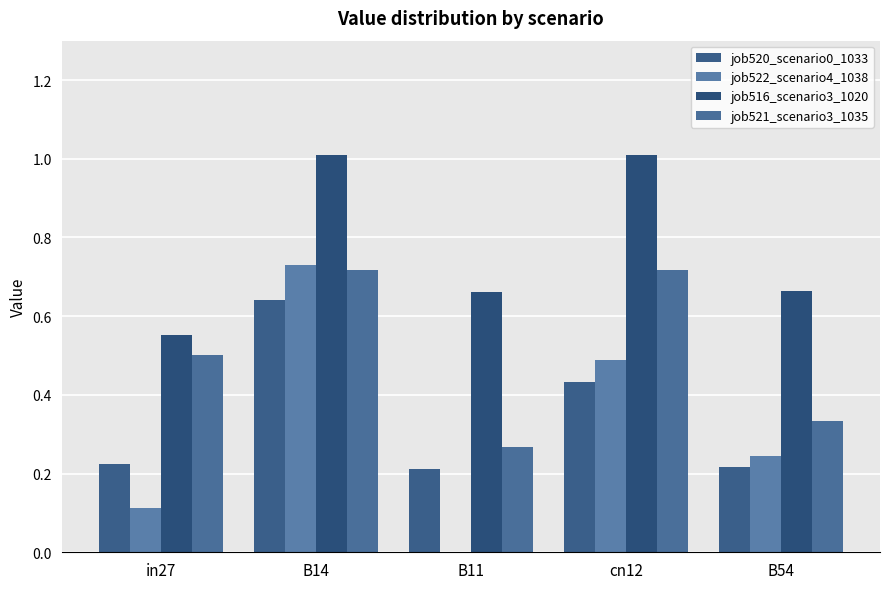

What is the difference between the highest and lowest values at B54?

0.4